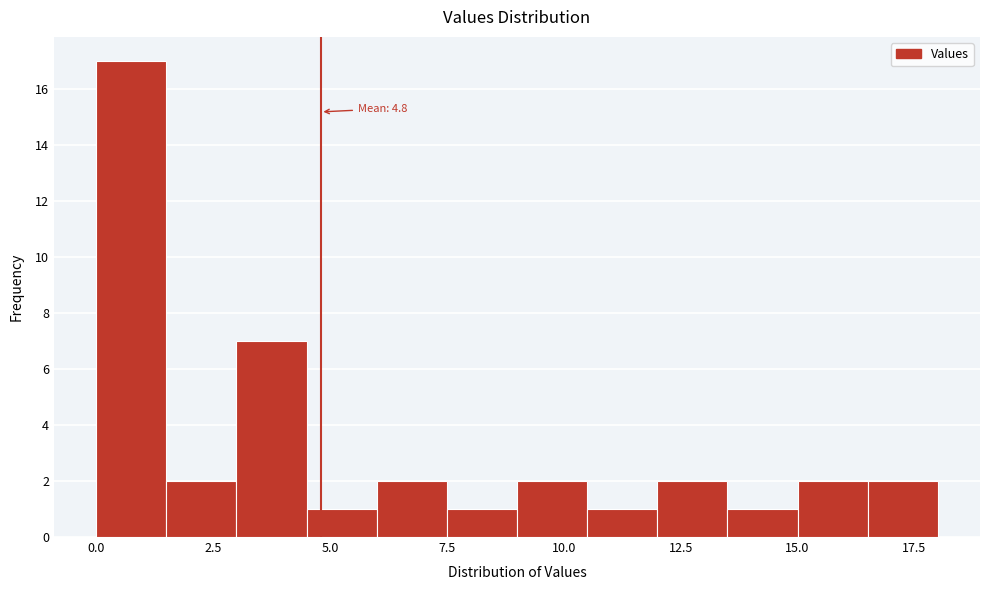

Around what value on the x-axis is the tallest bar? Give the approximate position of its centre, as read against the axis.

1.0